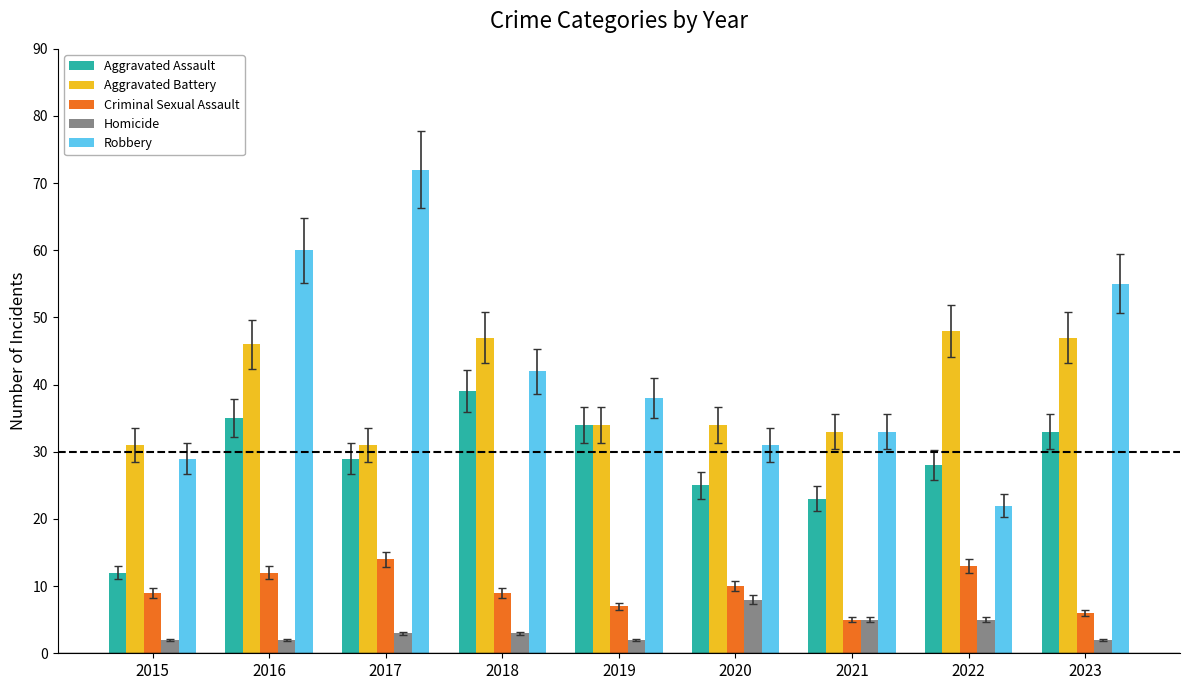

What is the value of the Criminal Sexual Assault bar at the 1st from the left?

9